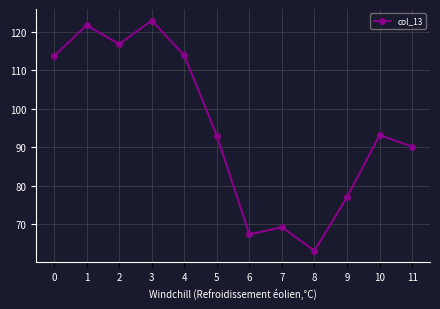

True or false: the data has more than 1 interior local peaks.

True